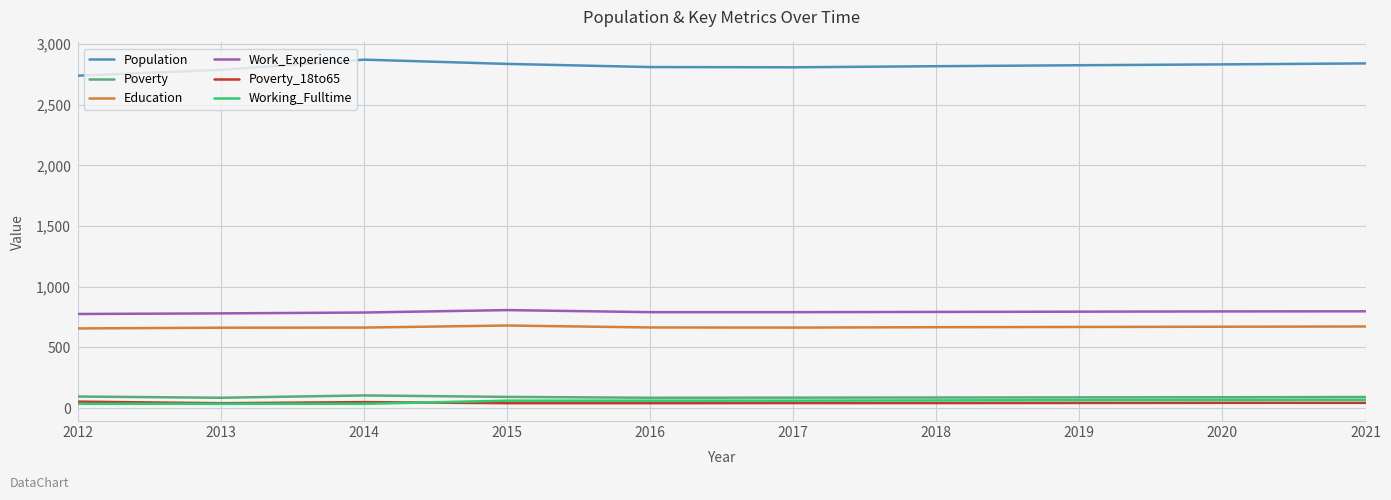

True or false: Education and Work_Experience intersect in this chart.

False